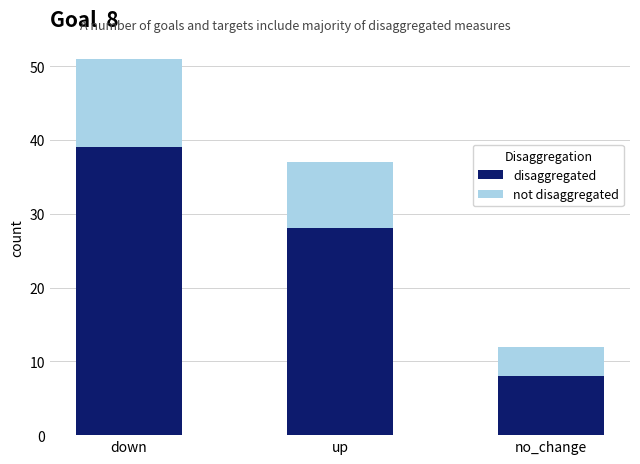

Reading left to right, what are the values for disaggregated?

down=39	up=28	no_change=8